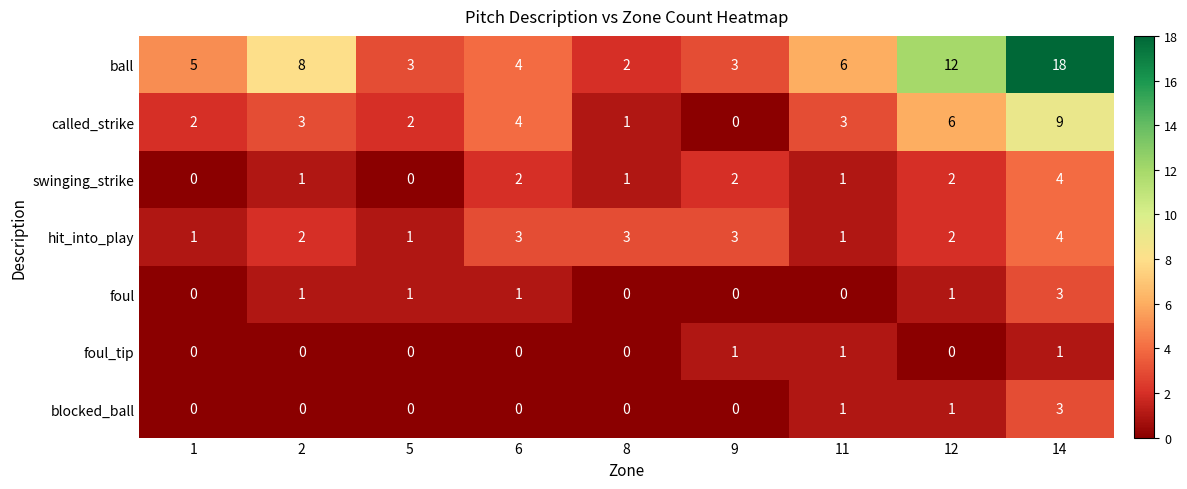

At which category is the sum across all series the highest?

14